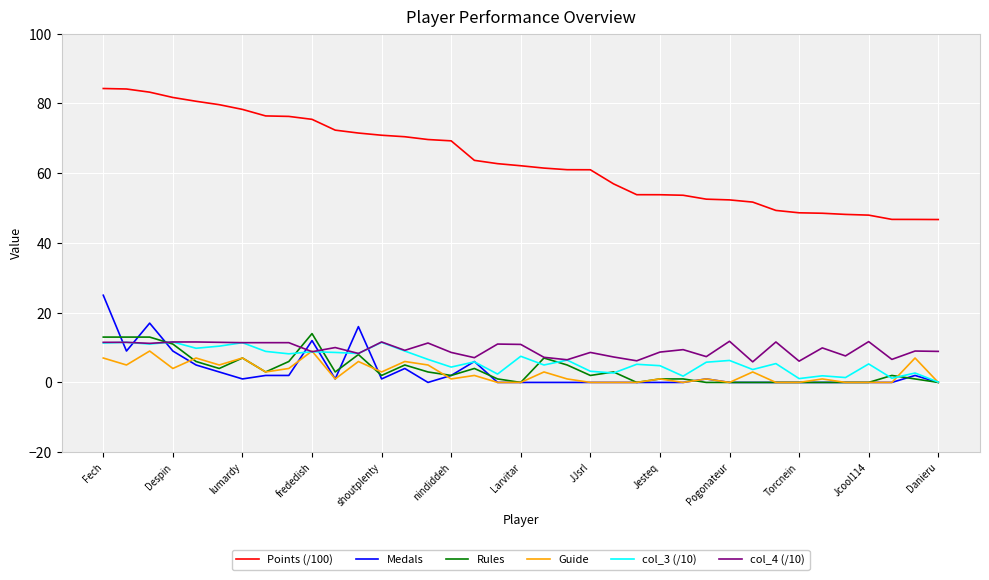

Which series has the widest spread of values?

Points (/100)